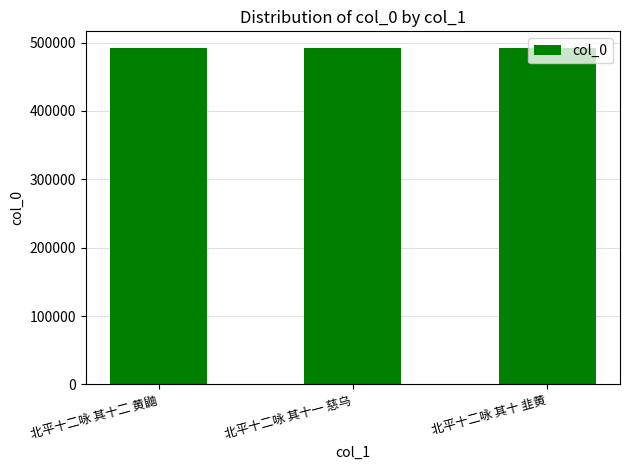

Is it true that the value at 北平十二咏 其十二 黄鼬 is 491746?

True